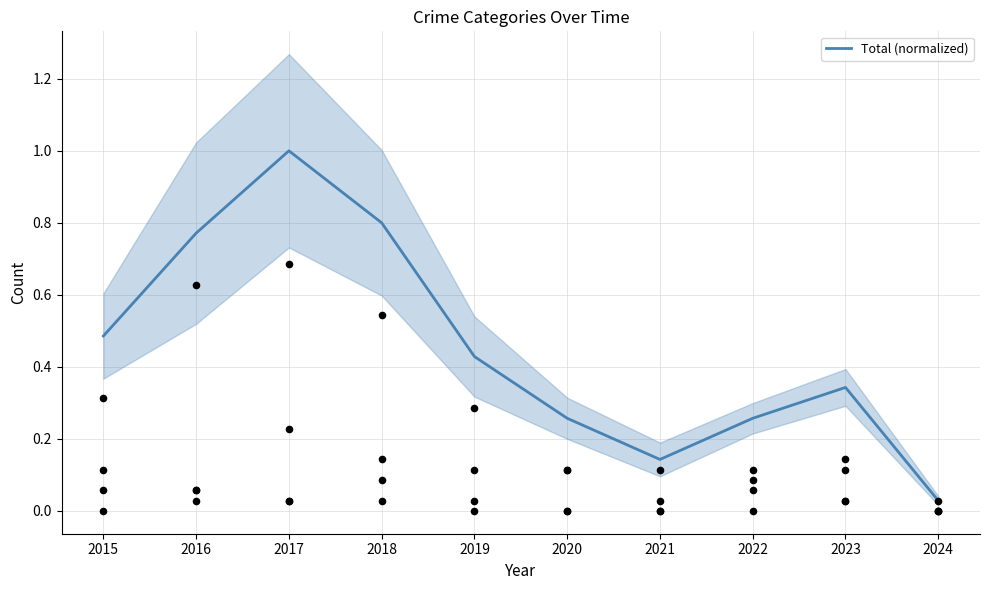

Which has a higher value, 2022 or 2021?

2022